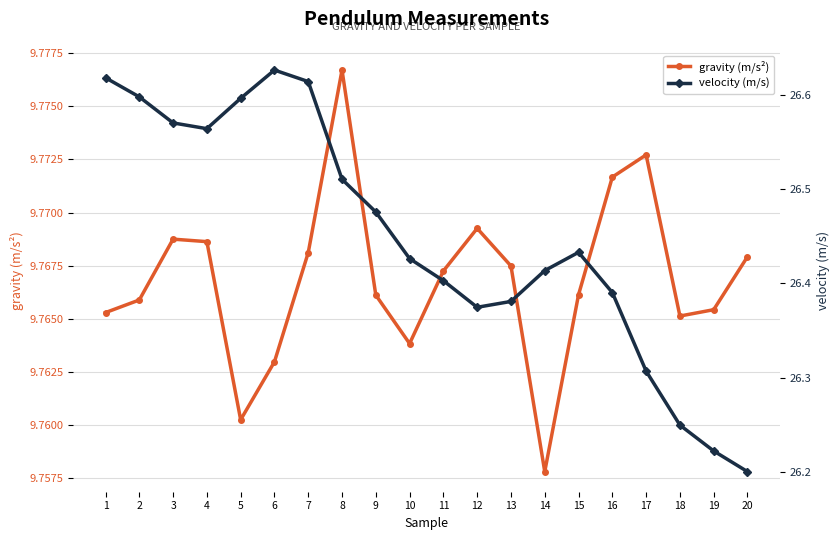

What is the spread (max minus min) of values at 12?

16.6